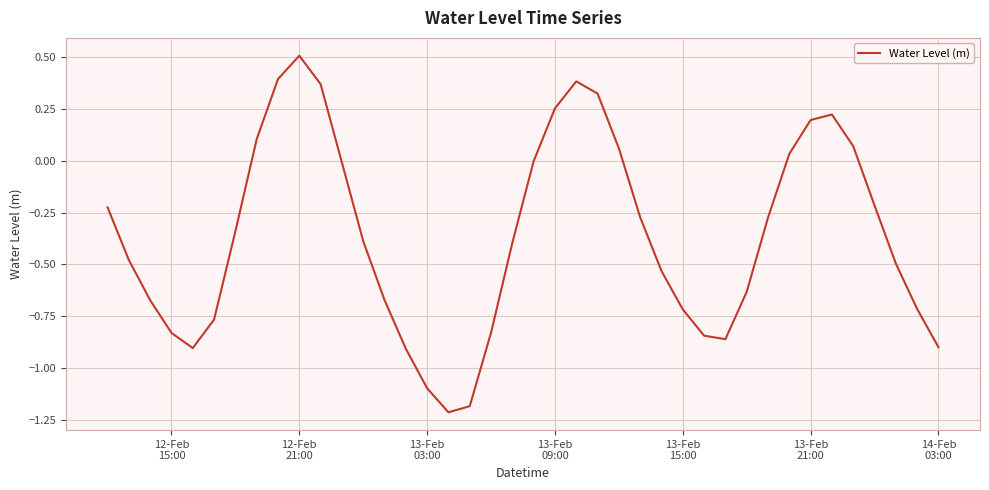

What is the difference between the maximum and minimum values?

1.7